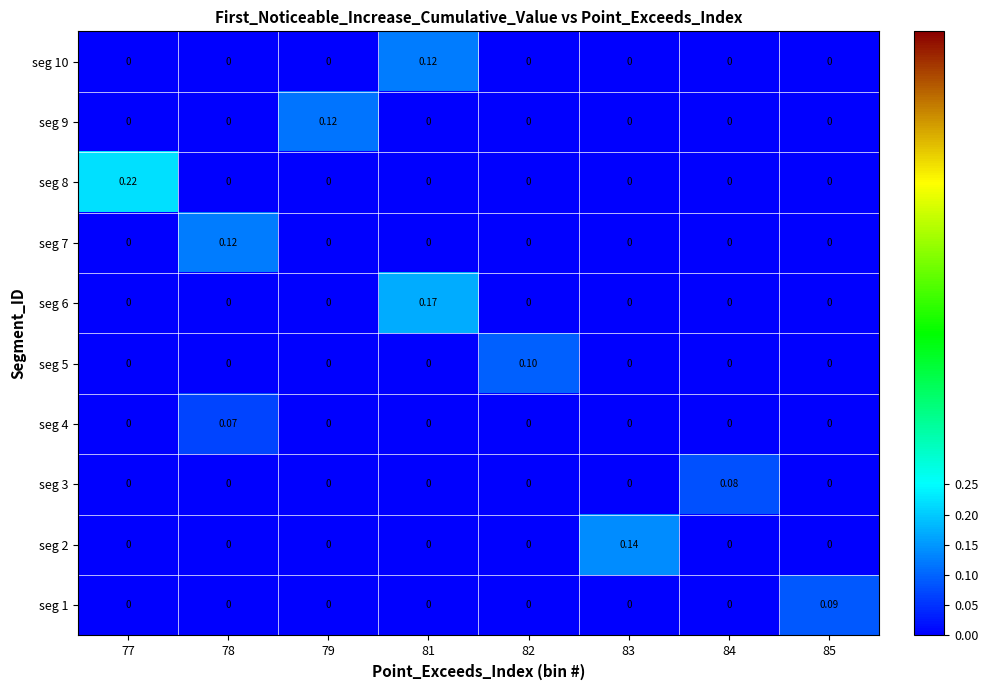

Is the value of seg 4 at 79 greater than the value of seg 1 at 85?

No